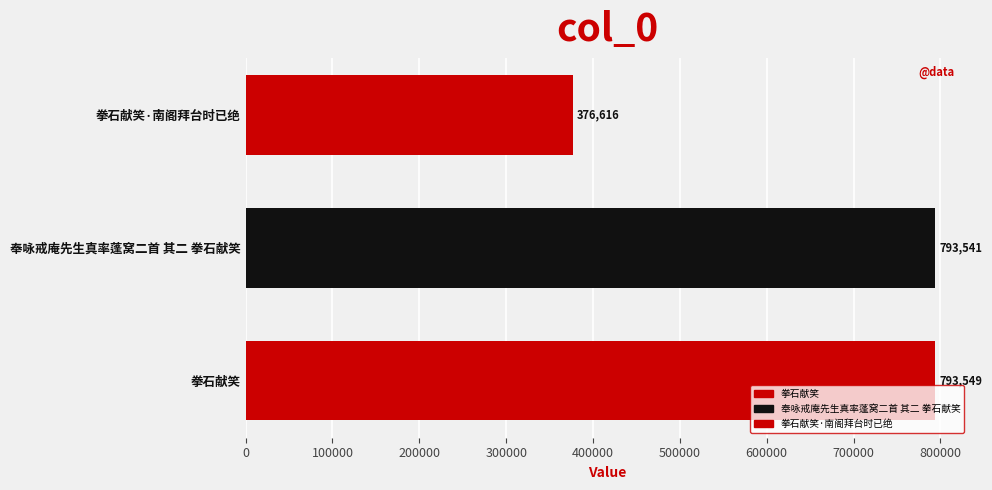

The chart shows a value of 514644 at 奉咏戒庵先生真率蓬窝二首 其二 拳石献笑. True or false?

False